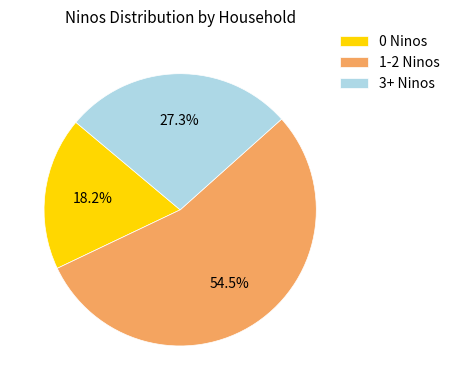

Is there any slice that represents more than half of the pie?

Yes